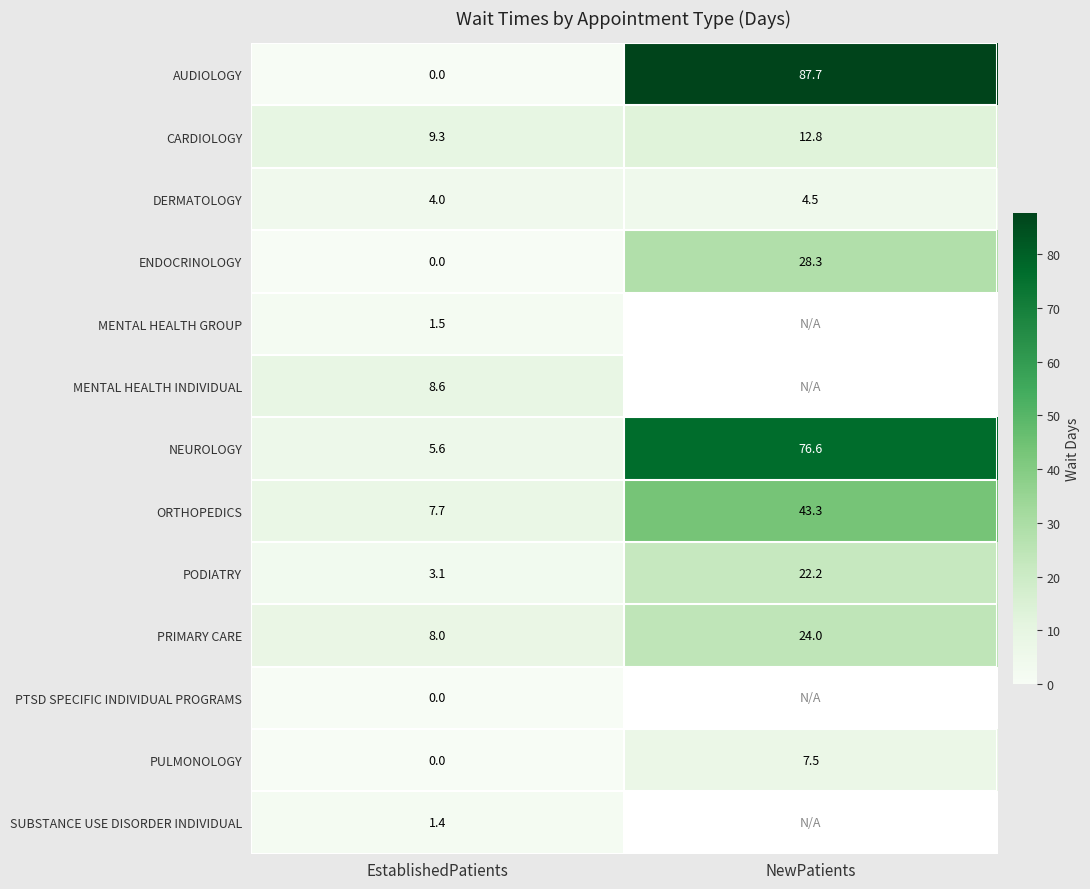

The value of ORTHOPEDICS at NewPatients is 30.0. True or false?

False